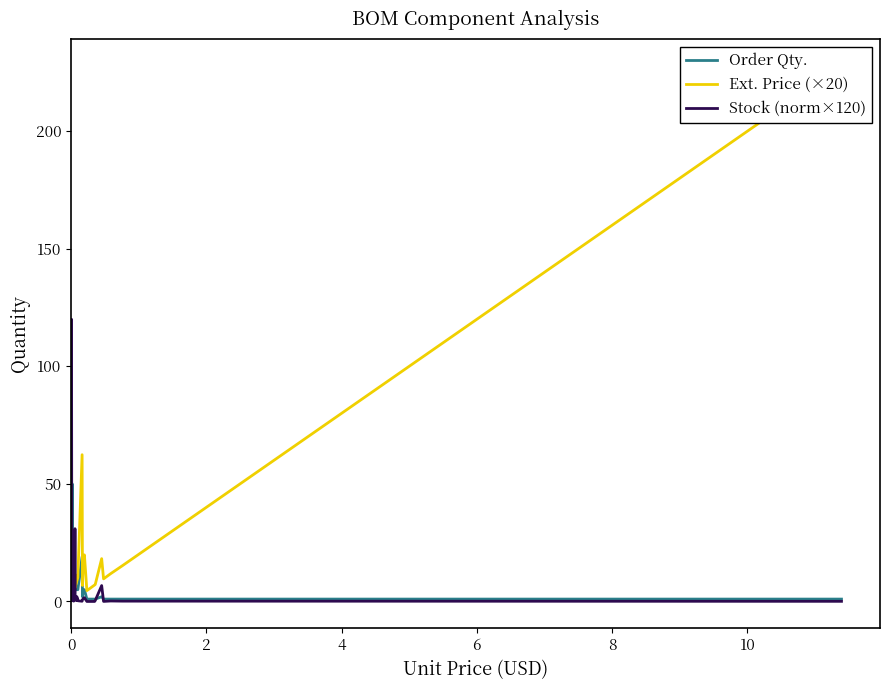

At how many categories does at least one series exceed 179?

1